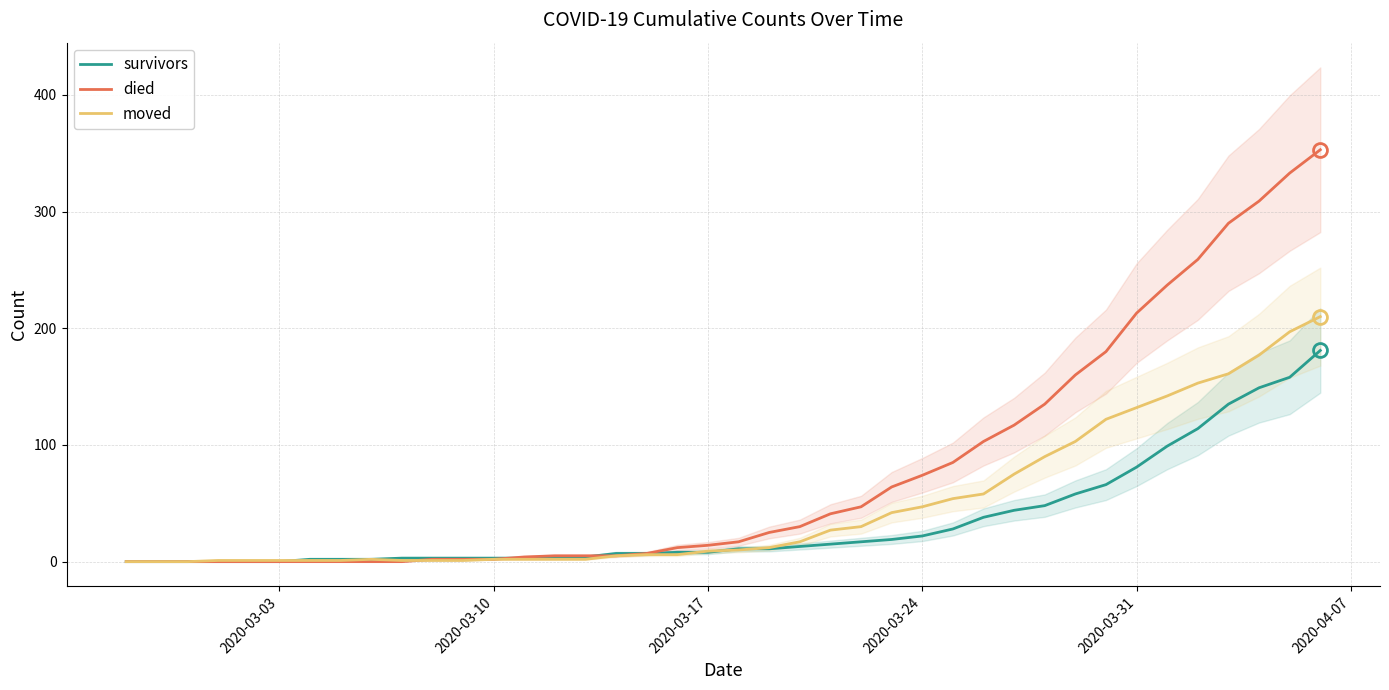

What is the maximum value for moved?

210